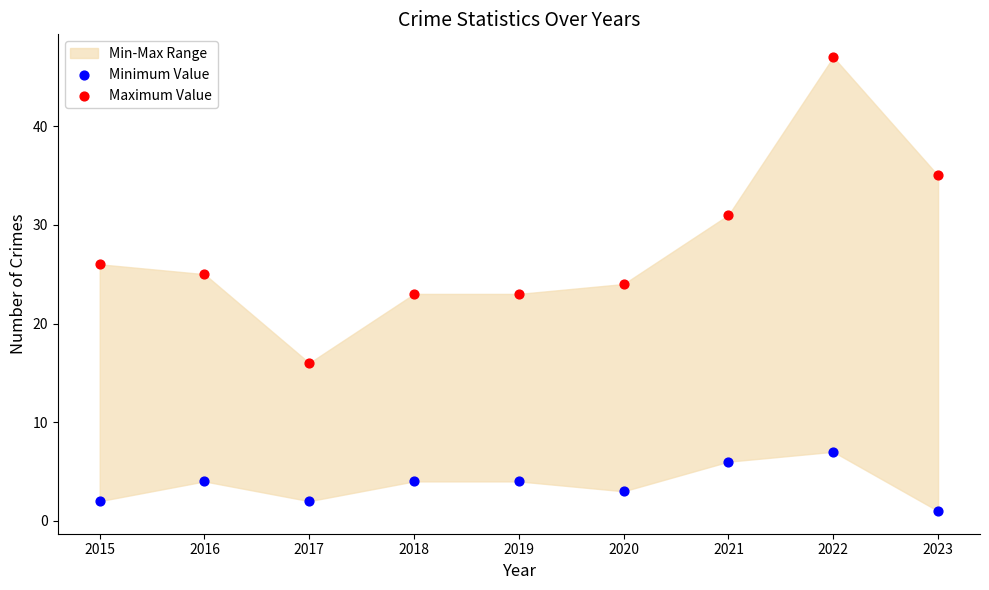

Which series contains the highest Y value?

Maximum Value